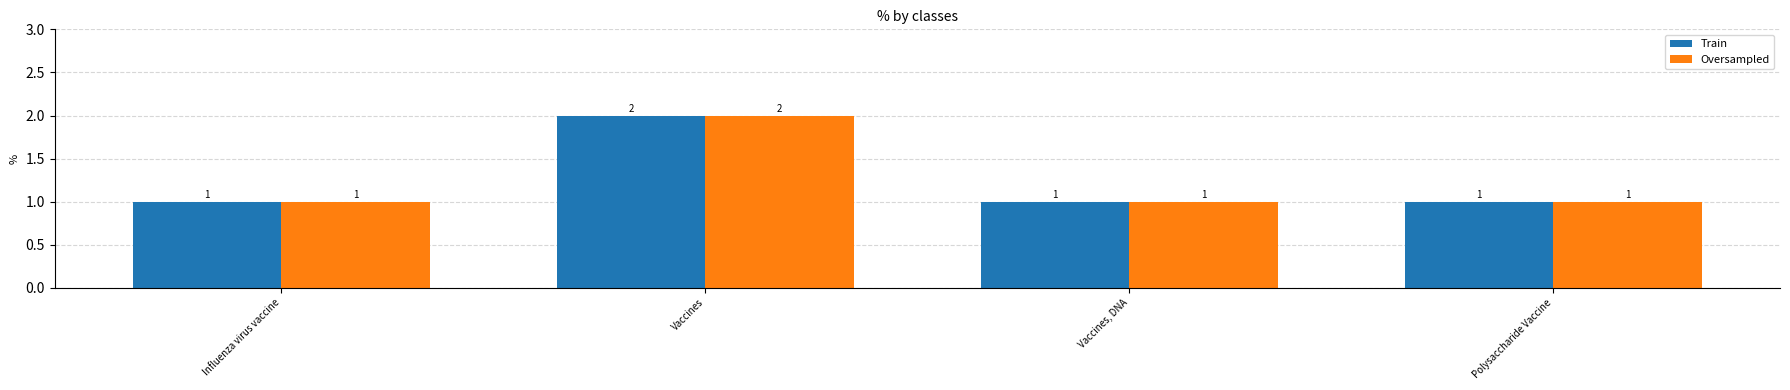

How many values in the Train series exceed 1?

1